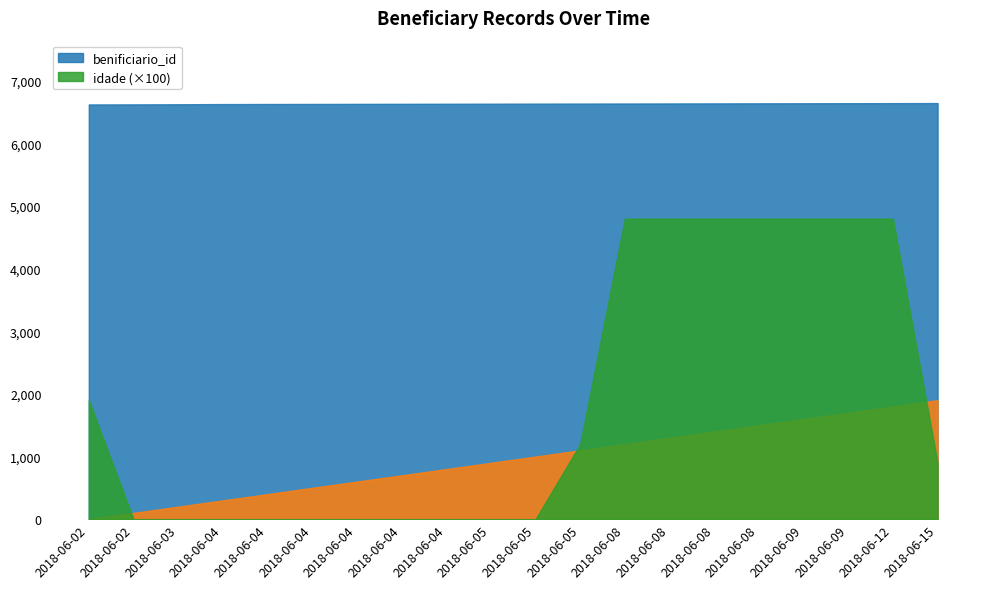

How many lines are shown in the chart?

3